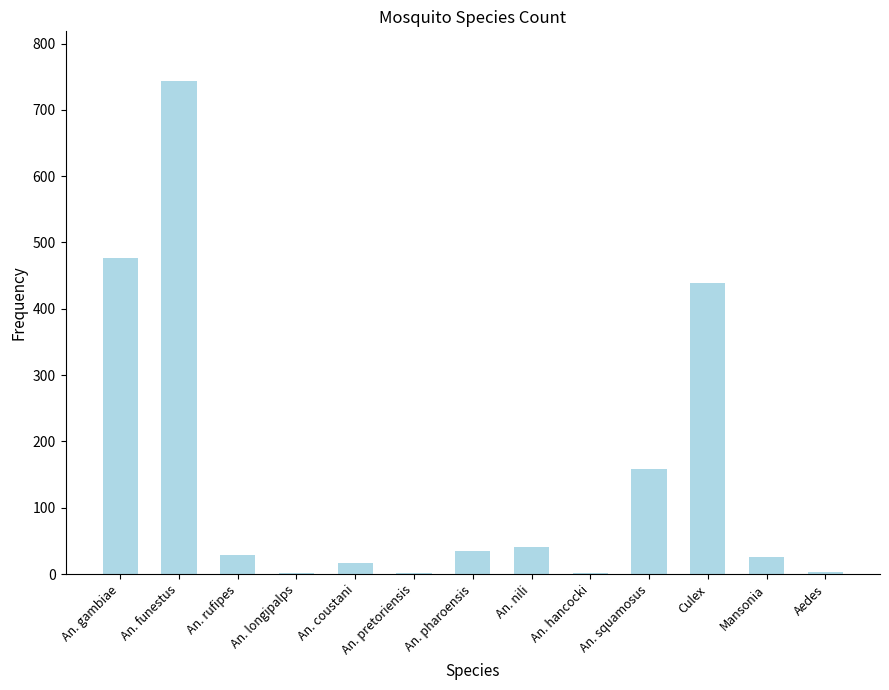

Is it true that the value at An. gambiae is 477?

True